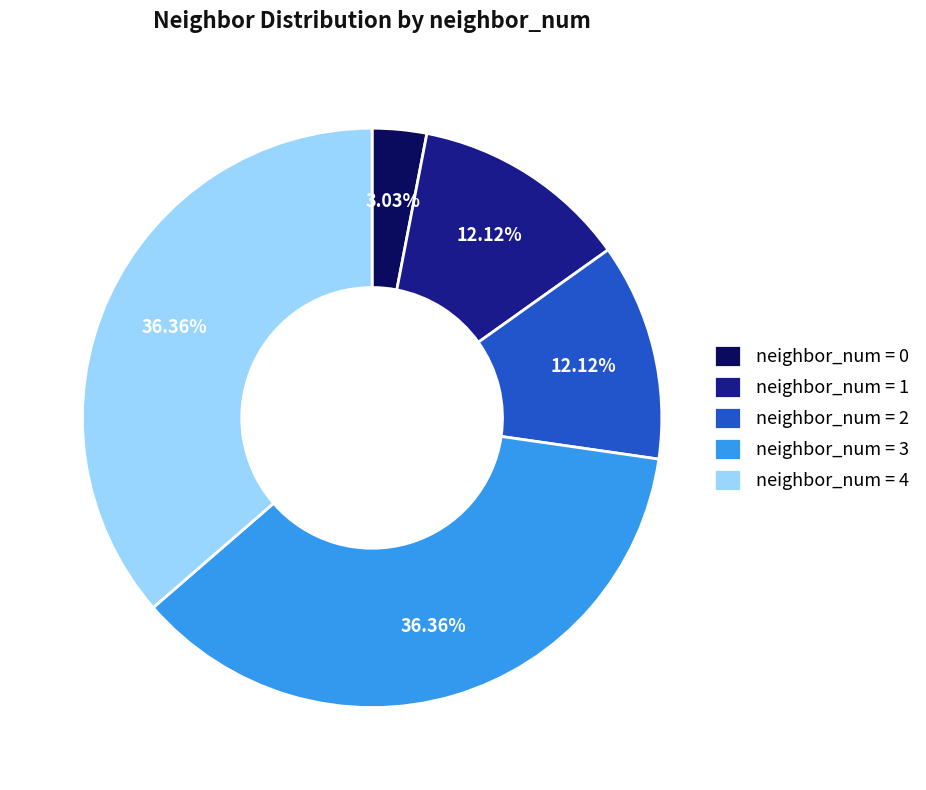

Do neighbor_num = 1 and neighbor_num = 0 together represent more than half of the pie?

No